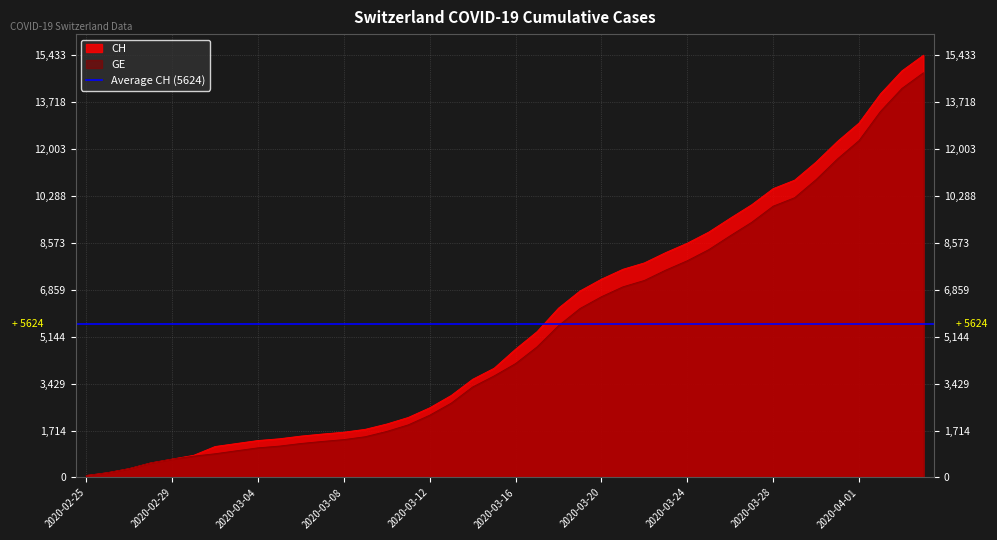

At which category is the sum across all series the highest?

2020-04-04